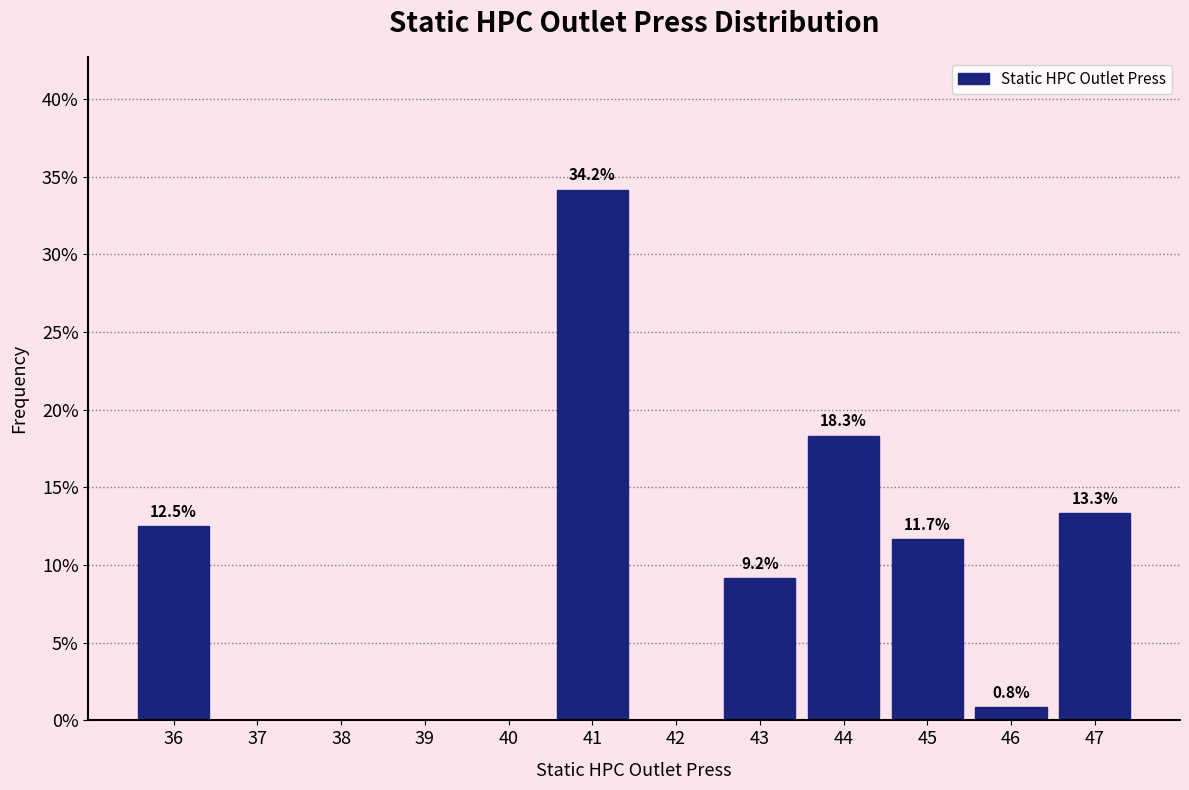

Reading left to right, list all the values displayed in this chart.

36=12.5	37=0.0	38=0.0	39=0.0	40=0.0	41=34.2	42=0.0	43=9.2	44=18.3	45=11.7	46=0.8	47=13.3